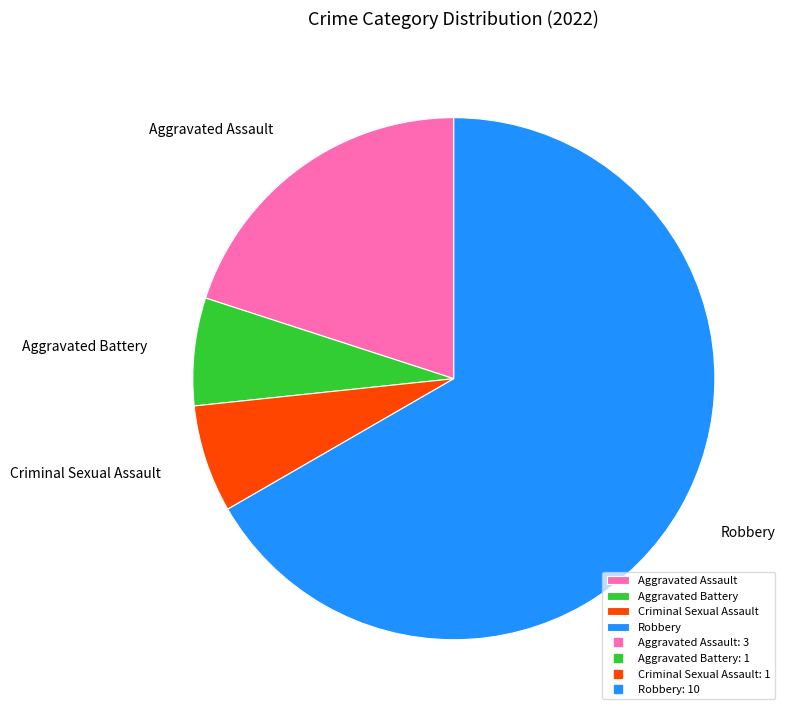

Is the sum of Aggravated Battery and Criminal Sexual Assault greater than half?

No